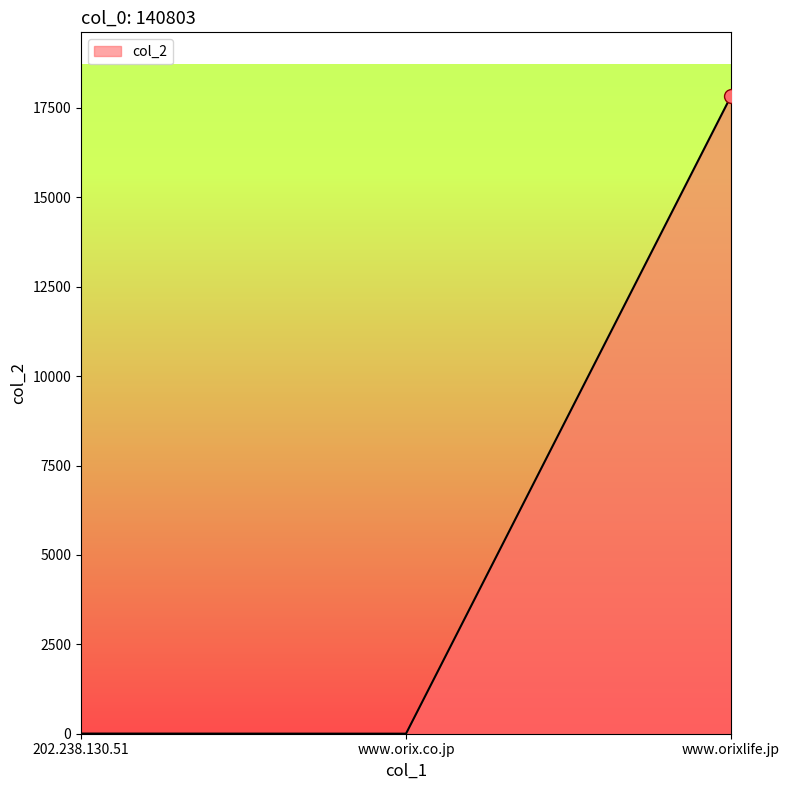

Where is the data nearest to the value 8915?

202.238.130.51